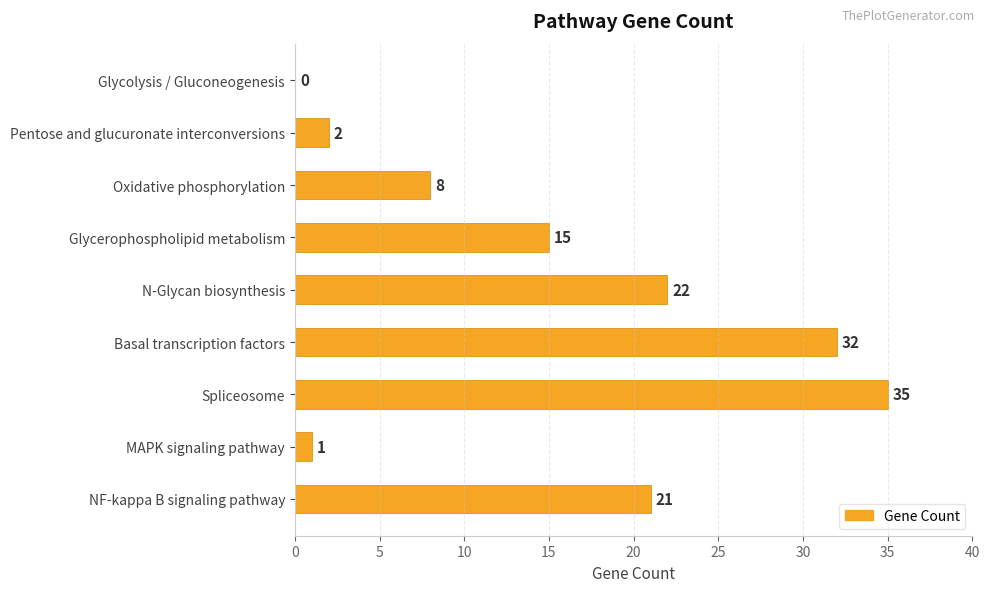

Are the bars grouped side by side (vs. stacked)?

No